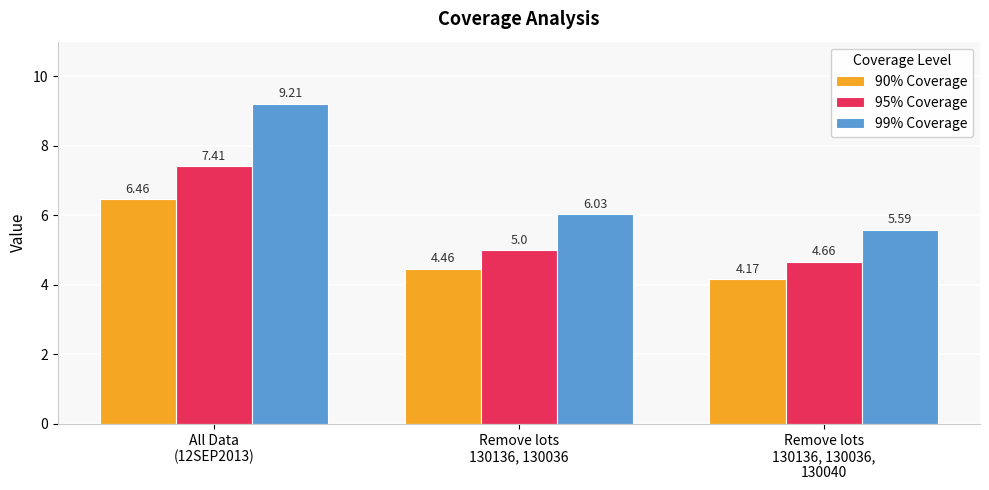

Is it true that 95% Coverage equals 10.0 at All Data
(12SEP2013)?

False